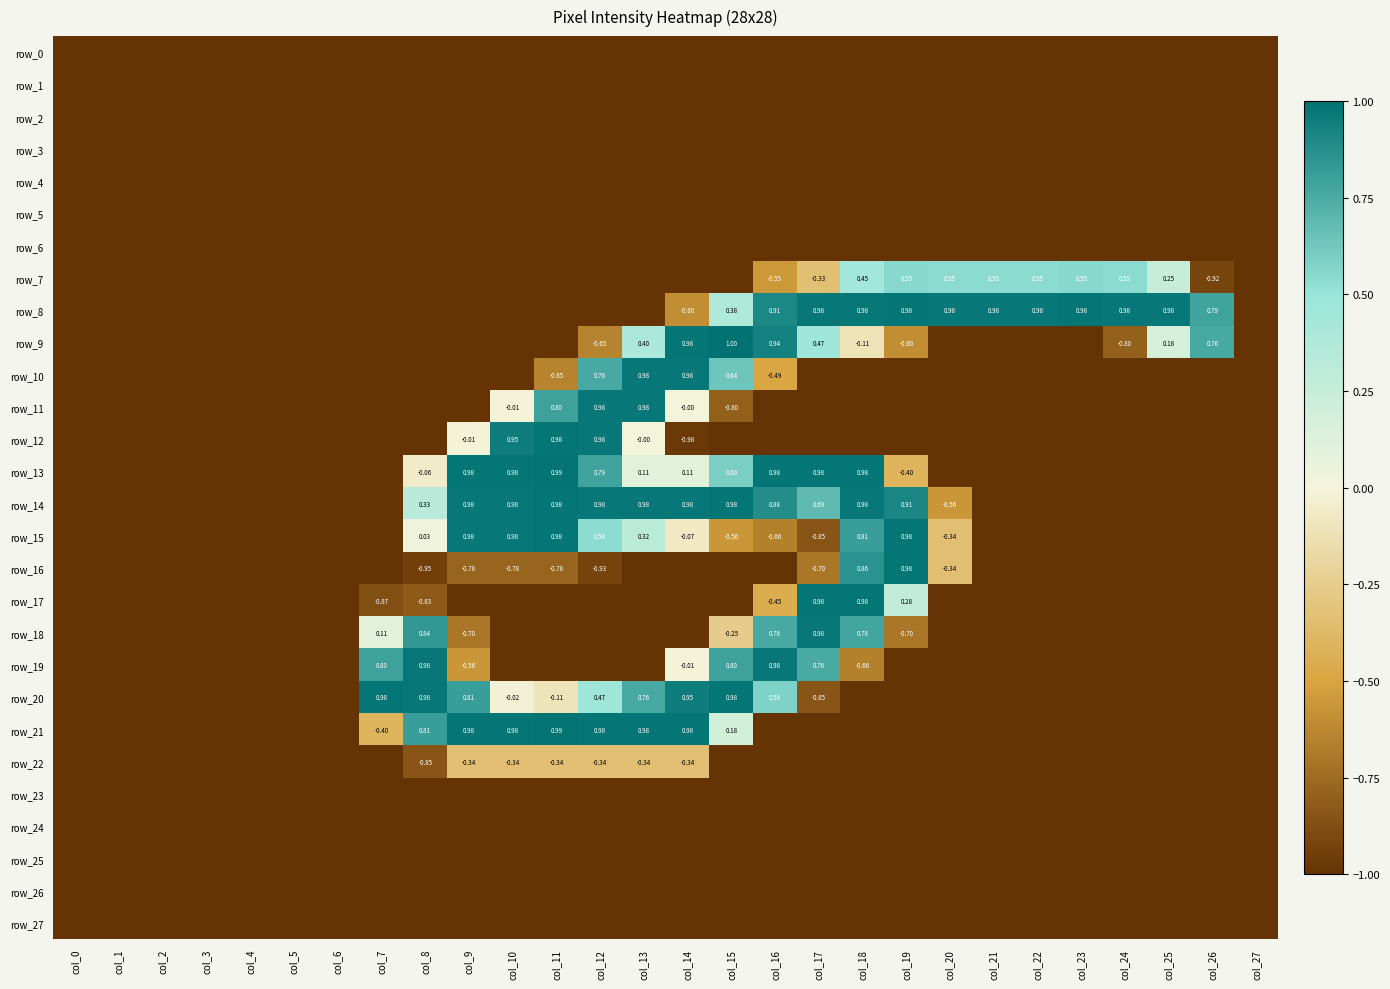

What is the difference between the highest and lowest values at col_9?

2.0